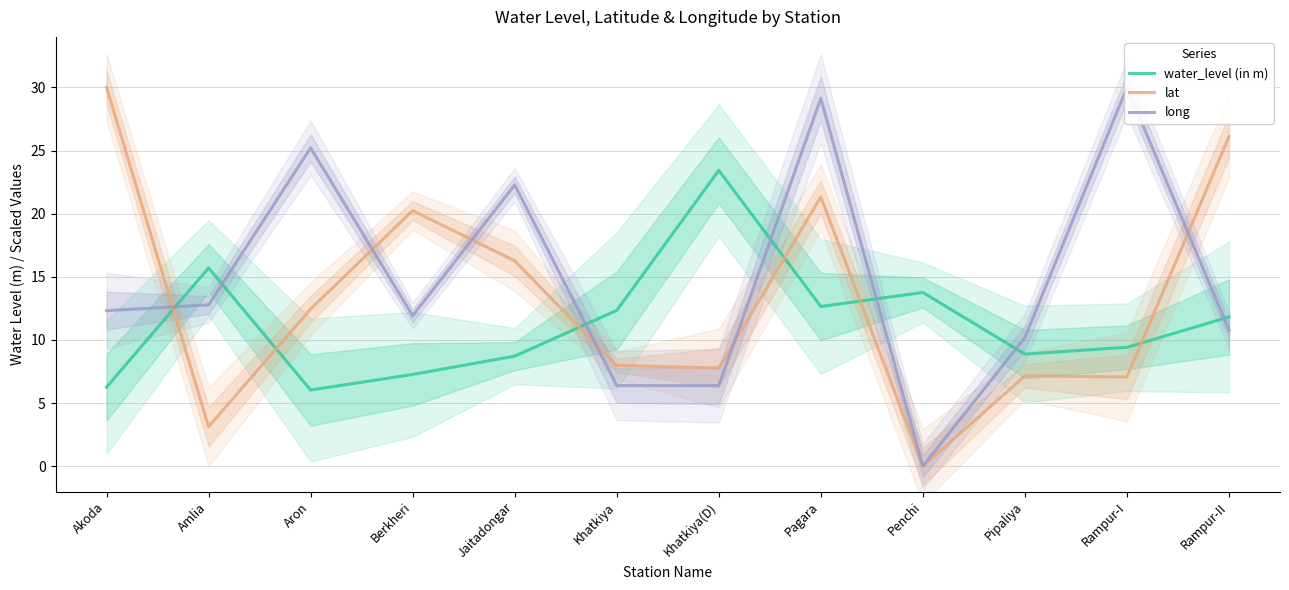

At which label does lat reach its minimum?

Penchi